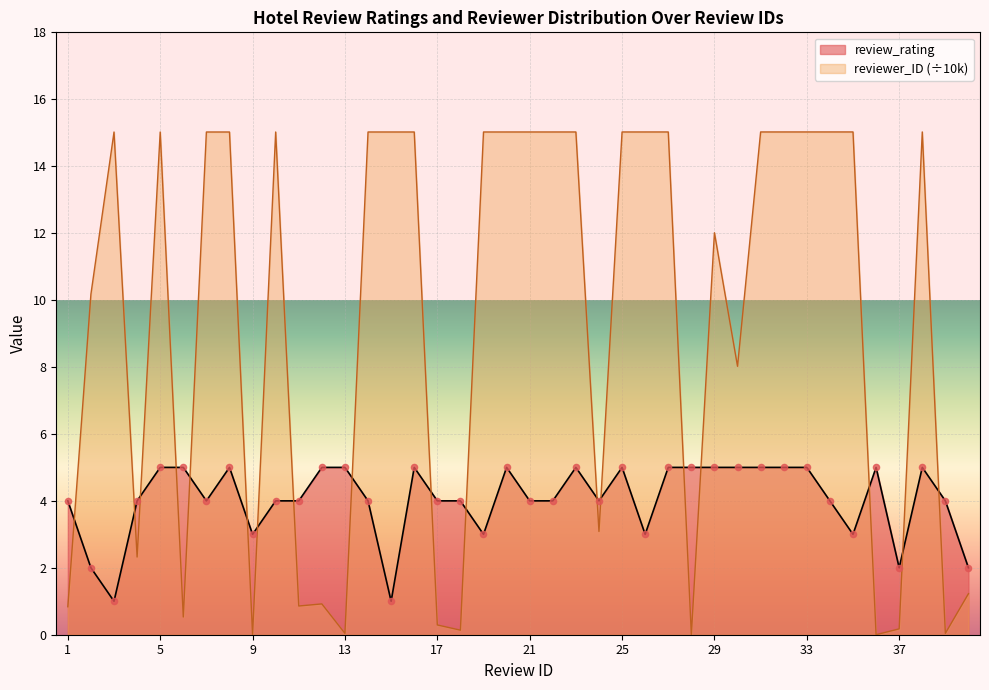

Which series reaches the minimum Y coordinate?

reviewer_ID